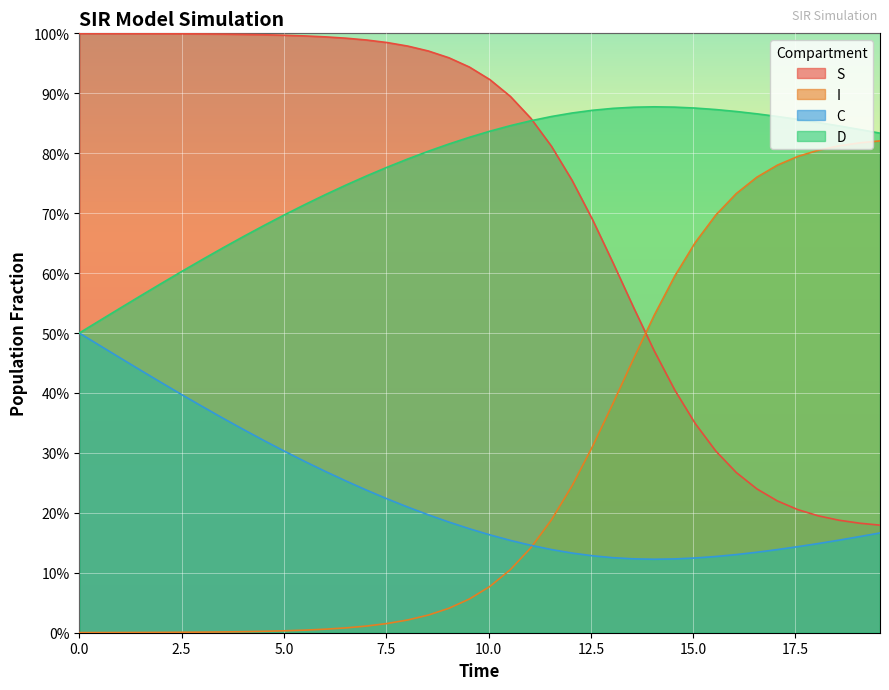

What are all the series names shown in the legend?

S, I, C, D